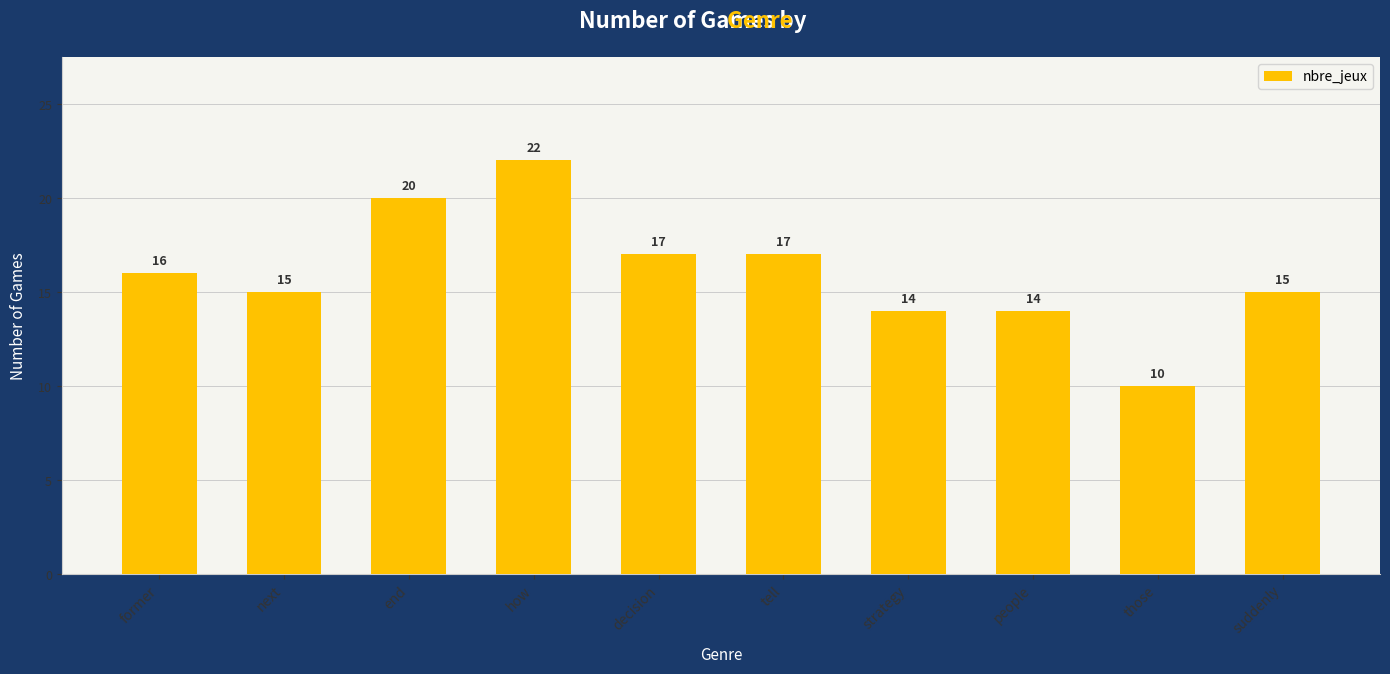

At which label is the value closest to 16?

former